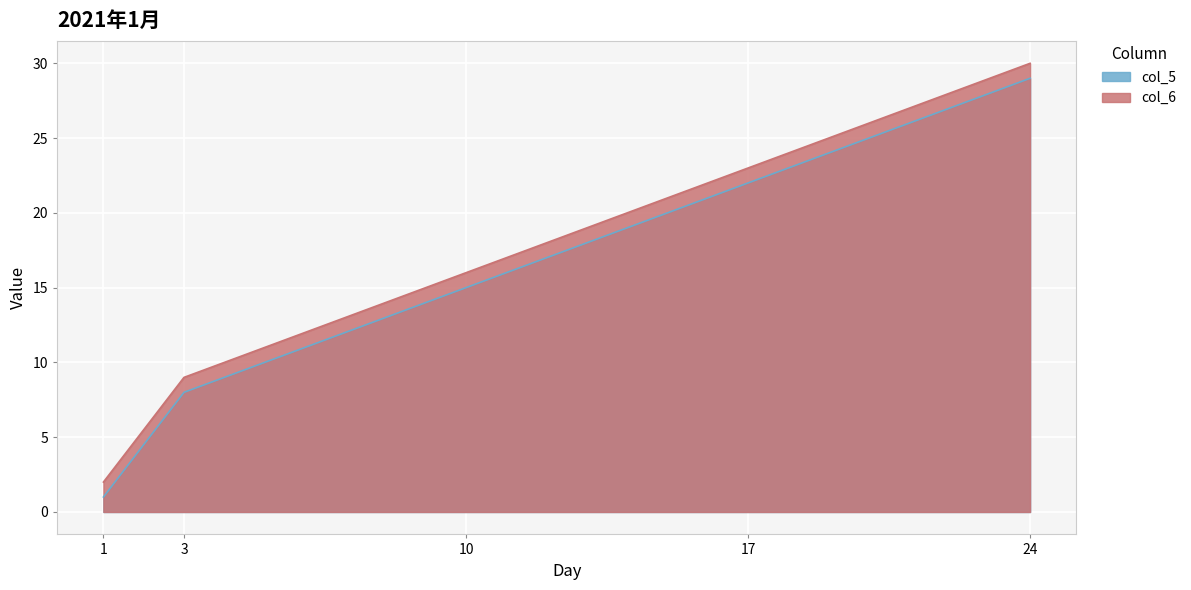

What is the total value across all series at 1?

3